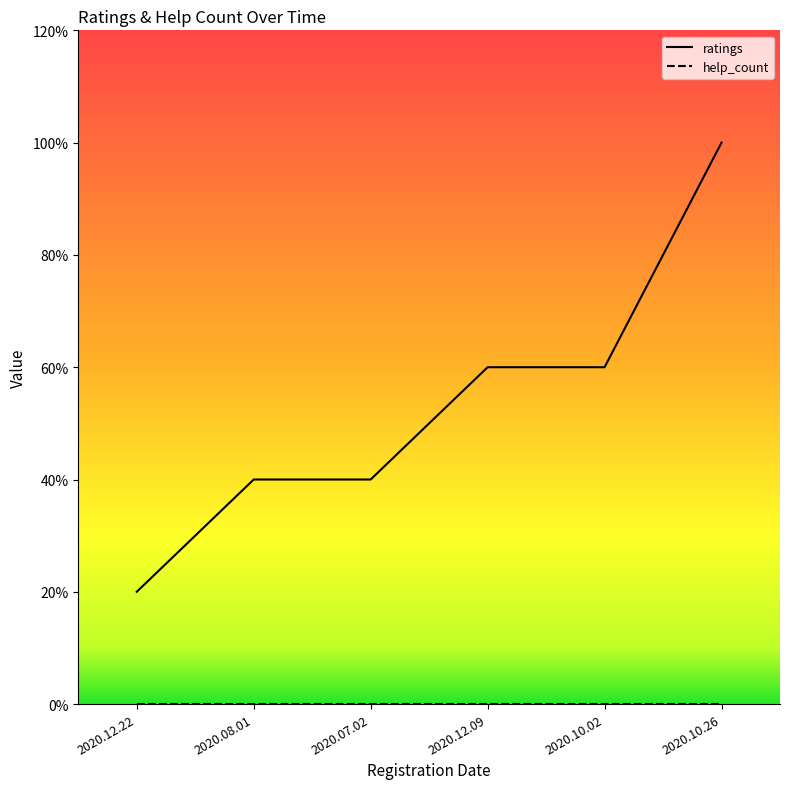

Count the values in the range 2 to 3.

4